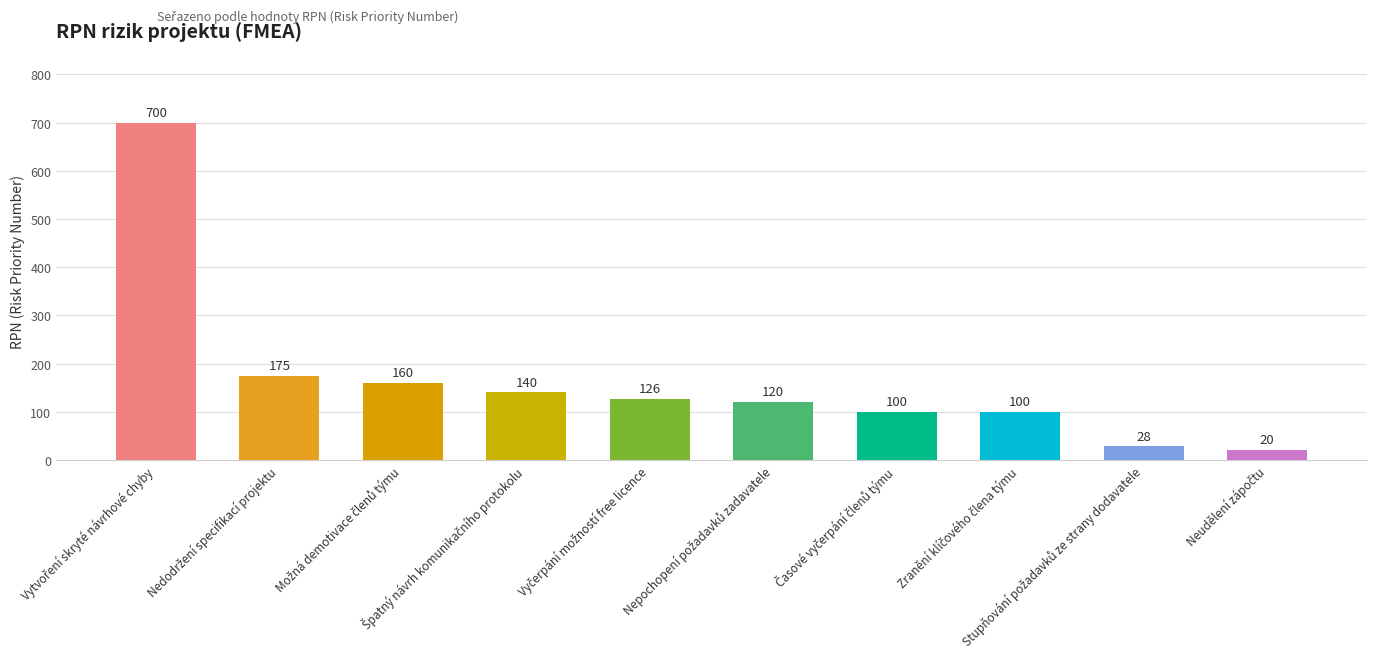

What is the maximum value shown in the chart?

700